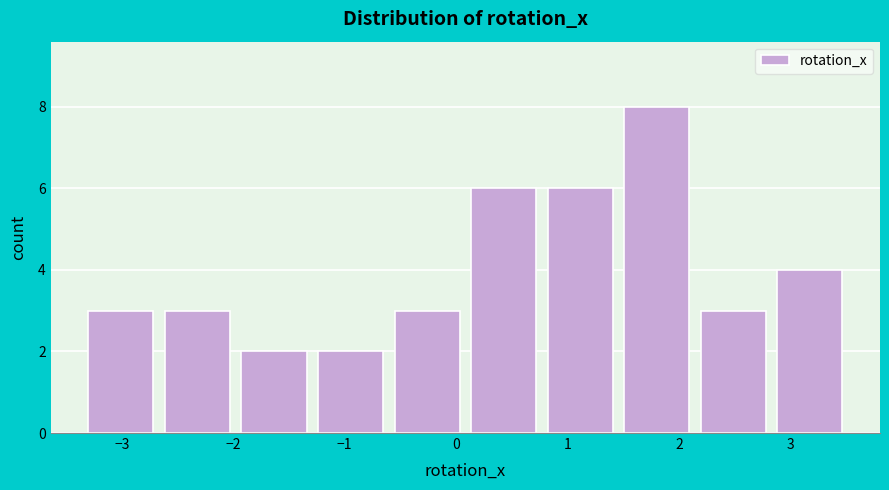

Over which range of the x-axis is the bar tallest?

1.5 to 2.1